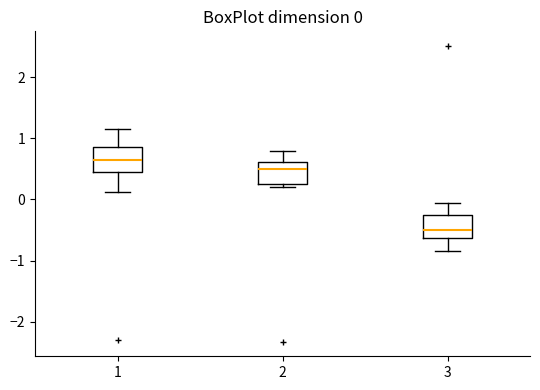

Which box has the lowest median line?

3